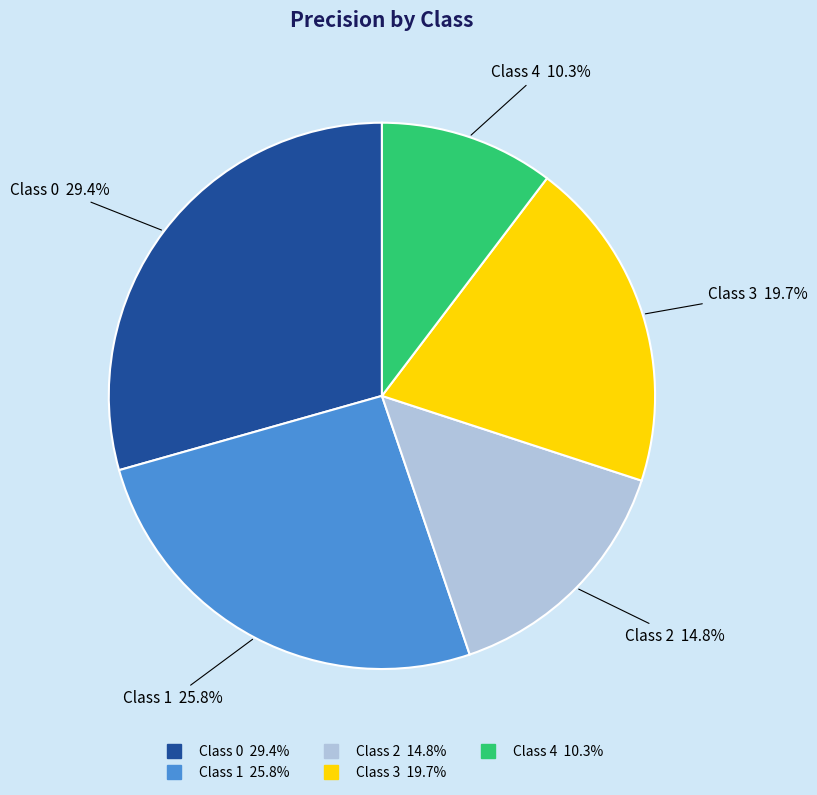

Is there any slice that represents more than half of the pie?

No